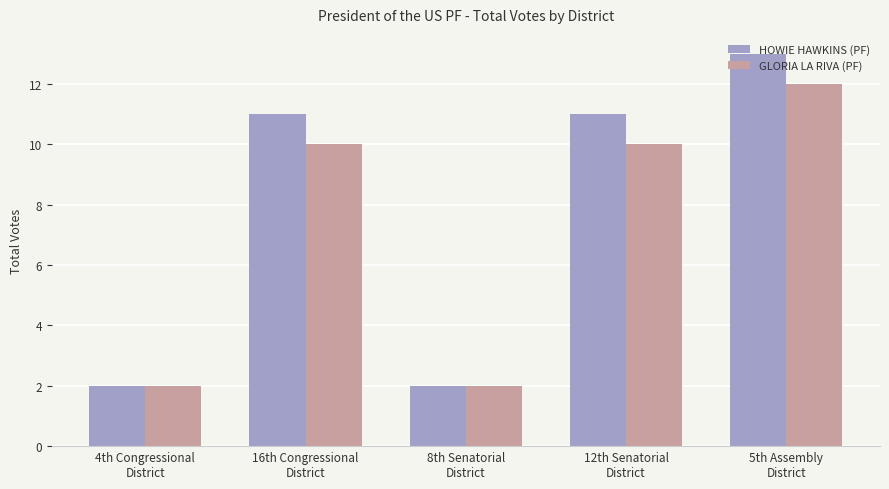

What is the sum of all GLORIA LA RIVA (PF) values?

36